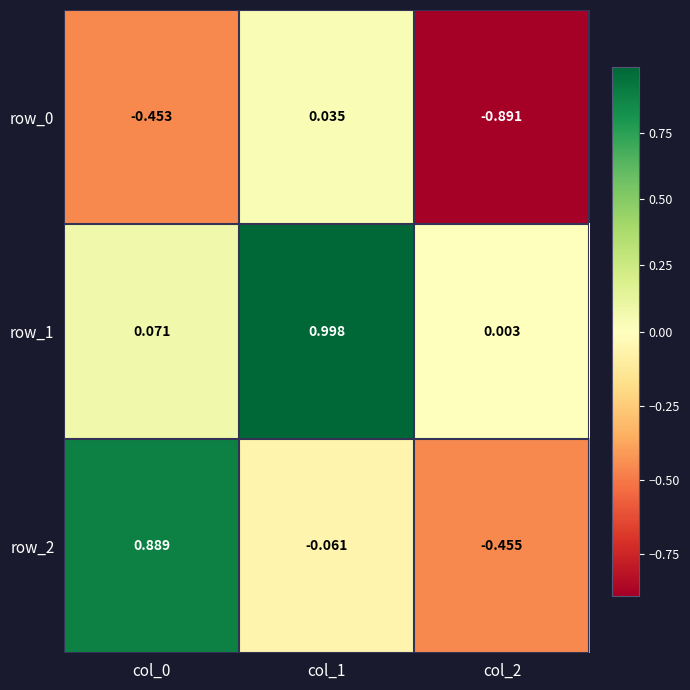

Is the value of row_2 at col_0 greater than the value of row_1 at col_1?

No